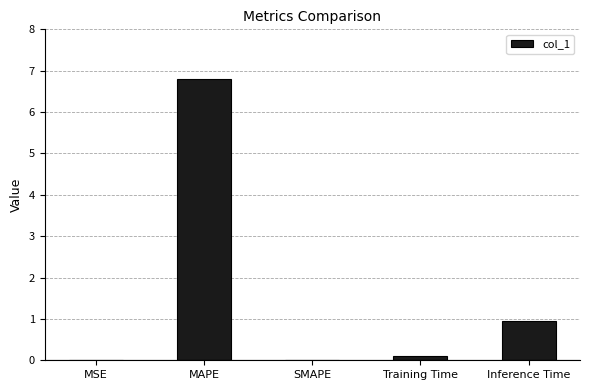

How many categories are shown in the chart?

5